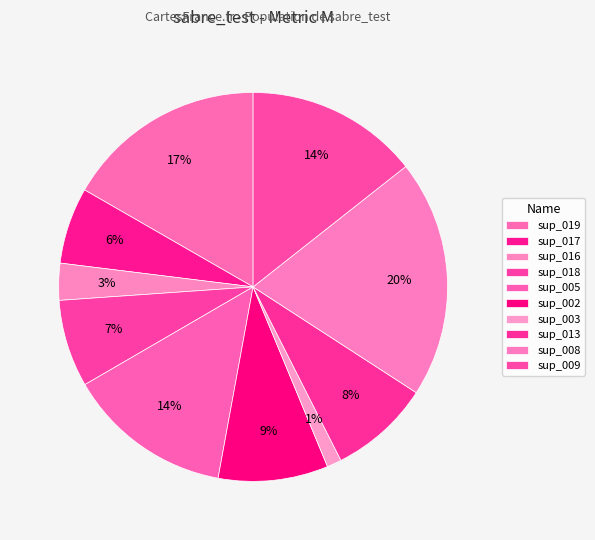

Count the number of slices in the pie.

10